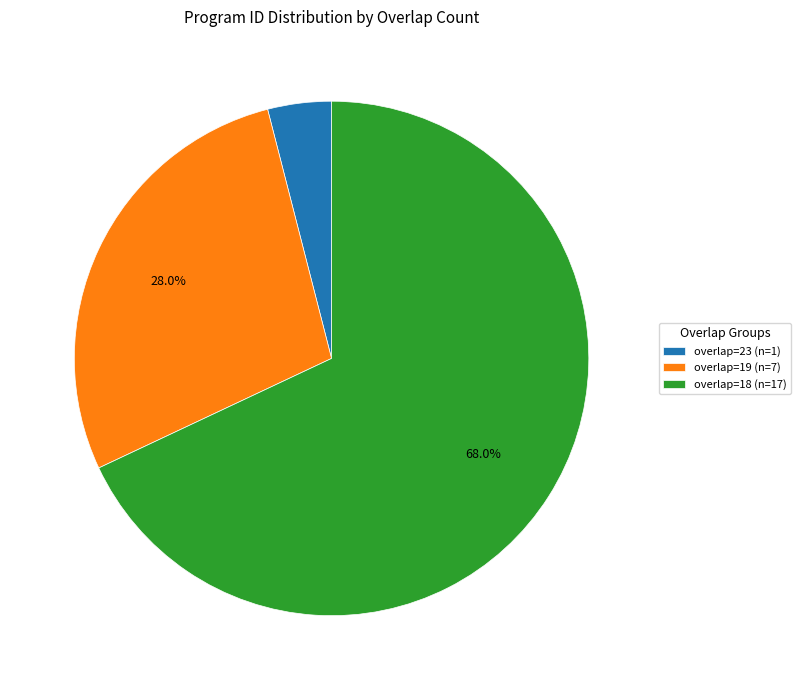

What is the ratio of the value at overlap=19 (n=7) to the value at overlap=23 (n=1)?

7.0